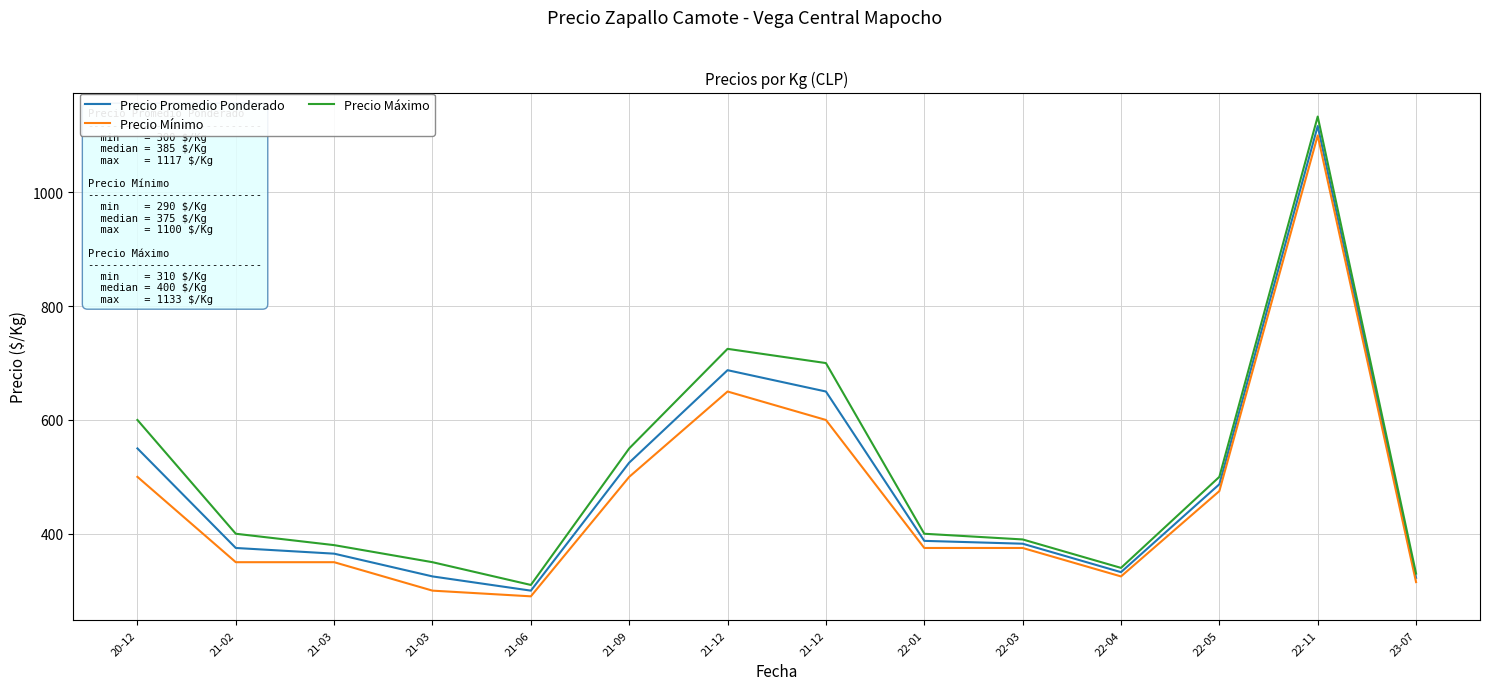

What are all the series names shown in the legend?

Precio Promedio Ponderado, Precio Mínimo, Precio Máximo